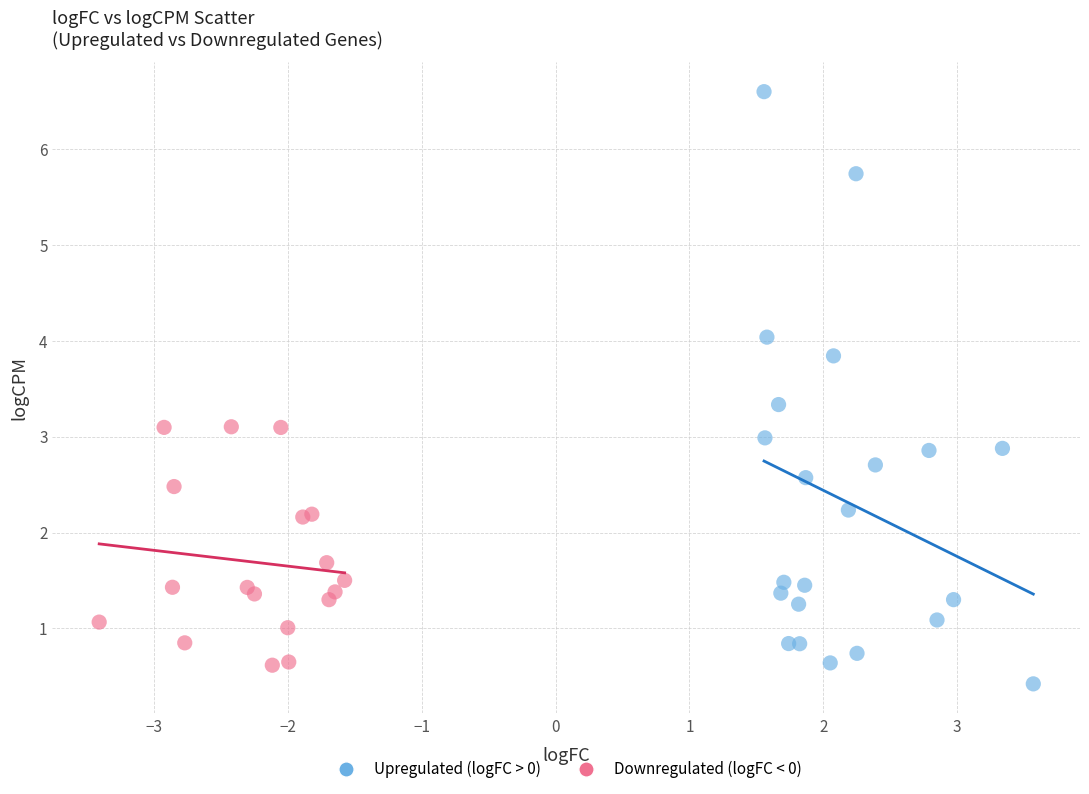

Which series reaches the maximum Y coordinate?

Upregulated (logFC > 0)